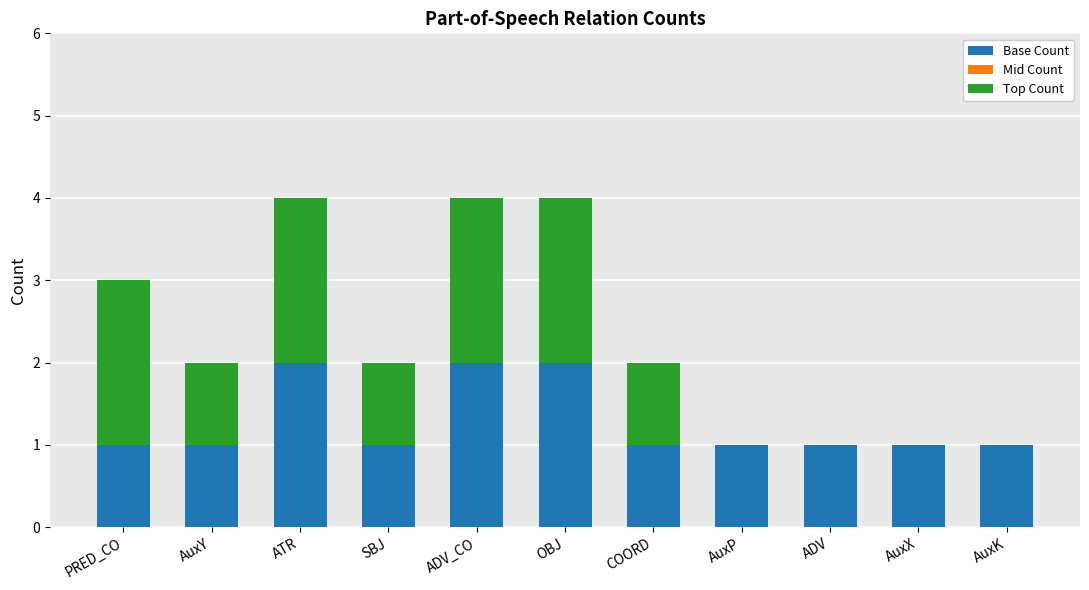

What is the total value across all series at ATR?

4